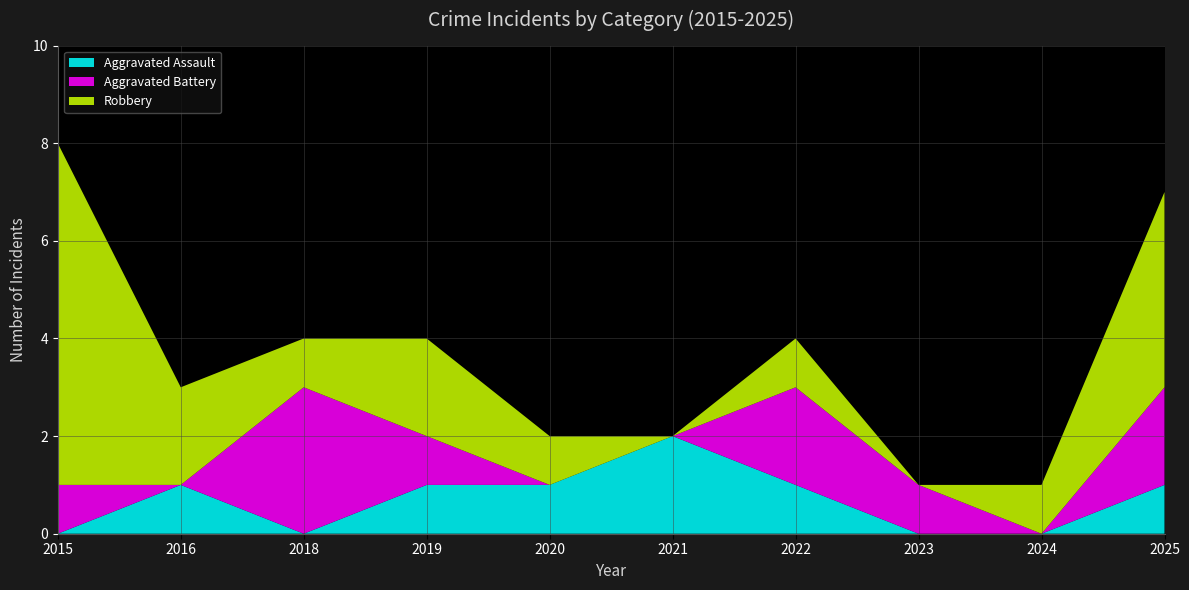

Reading left to right, what are all the values shown in this chart?

Aggravated Assault: 2015=0	2016=1	2018=0	2019=1	2020=1	2021=2	2022=1	2023=0	2024=0	2025=1
Aggravated Battery: 2015=1	2016=0	2018=3	2019=1	2020=0	2021=0	2022=2	2023=1	2024=0	2025=2
Robbery: 2015=7	2016=2	2018=1	2019=2	2020=1	2021=0	2022=1	2023=0	2024=1	2025=4